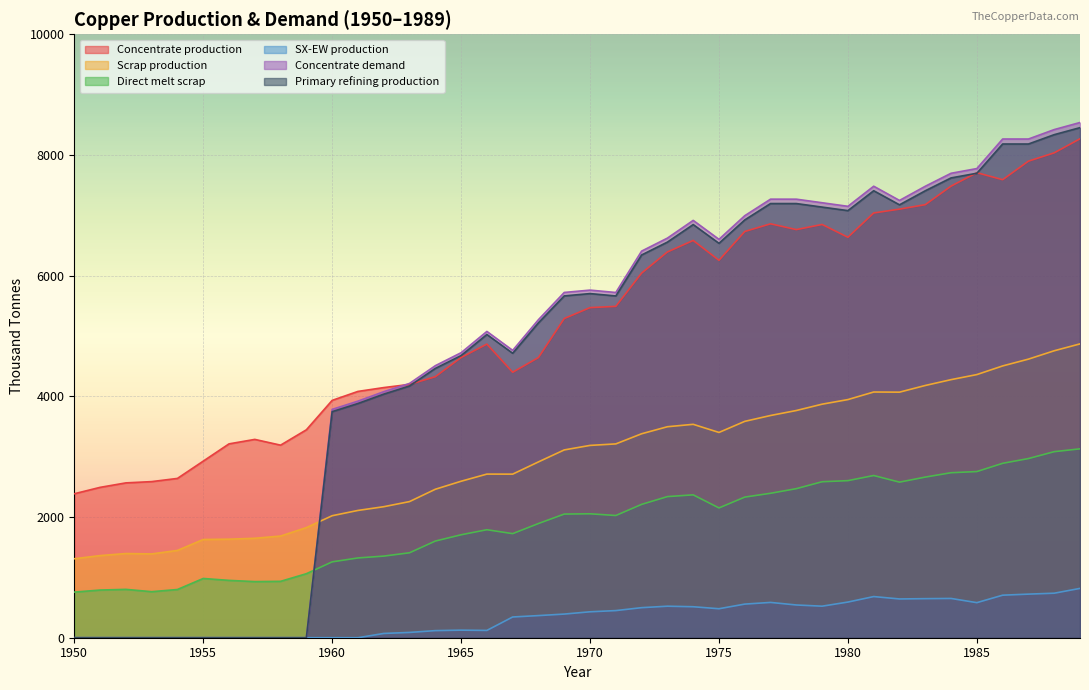

Which label corresponds to the smallest value in the chart?

1950